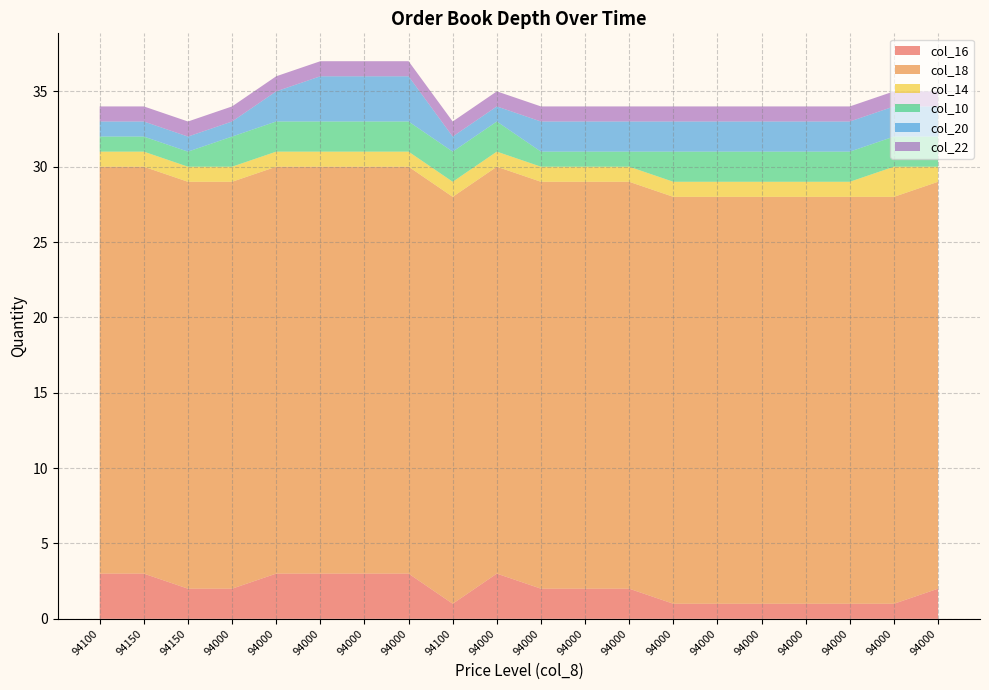

Reading left to right, transcribe all the data shown in this chart.

col_16: 94100=3	94150=3	94150=2	94000=2	94000=3	94000=3	94000=3	94000=3	94100=1	94000=3	94000=2	94000=2	94000=2	94000=1	94000=1	94000=1	94000=1	94000=1	94000=1	94000=2
col_18: 94100=27	94150=27	94150=27	94000=27	94000=27	94000=27	94000=27	94000=27	94100=27	94000=27	94000=27	94000=27	94000=27	94000=27	94000=27	94000=27	94000=27	94000=27	94000=27	94000=27
col_14: 94100=1	94150=1	94150=1	94000=1	94000=1	94000=1	94000=1	94000=1	94100=1	94000=1	94000=1	94000=1	94000=1	94000=1	94000=1	94000=1	94000=1	94000=1	94000=2	94000=1
col_10: 94100=1	94150=1	94150=1	94000=2	94000=2	94000=2	94000=2	94000=2	94100=2	94000=2	94000=1	94000=1	94000=1	94000=2	94000=2	94000=2	94000=2	94000=2	94000=2	94000=2
col_20: 94100=1	94150=1	94150=1	94000=1	94000=2	94000=3	94000=3	94000=3	94100=1	94000=1	94000=2	94000=2	94000=2	94000=2	94000=2	94000=2	94000=2	94000=2	94000=2	94000=2
col_22: 94100=1	94150=1	94150=1	94000=1	94000=1	94000=1	94000=1	94000=1	94100=1	94000=1	94000=1	94000=1	94000=1	94000=1	94000=1	94000=1	94000=1	94000=1	94000=1	94000=1